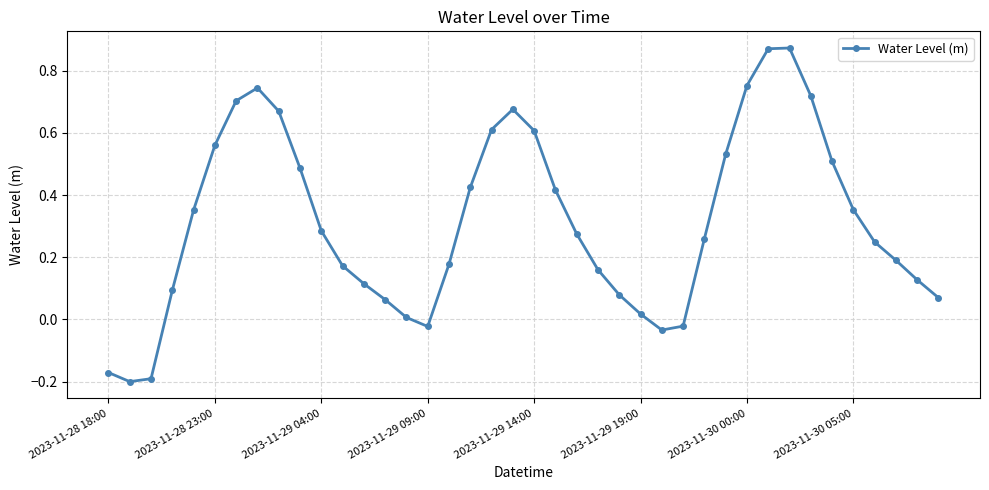

How many positive values are there?

34